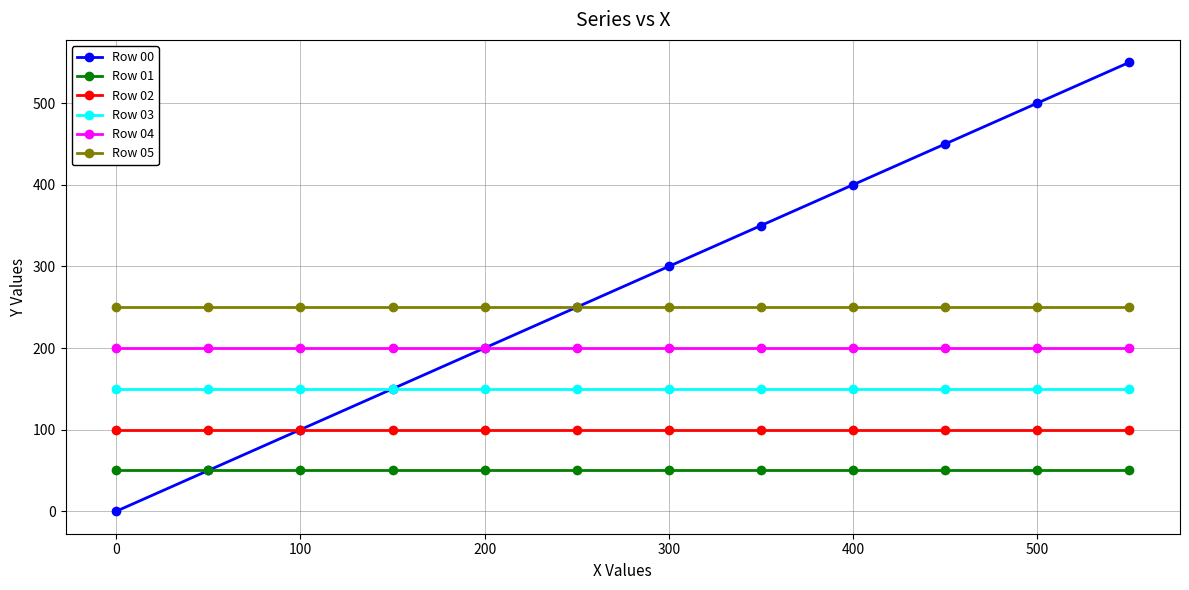

True or false: Row 00 has more than 0 interior local peaks.

False